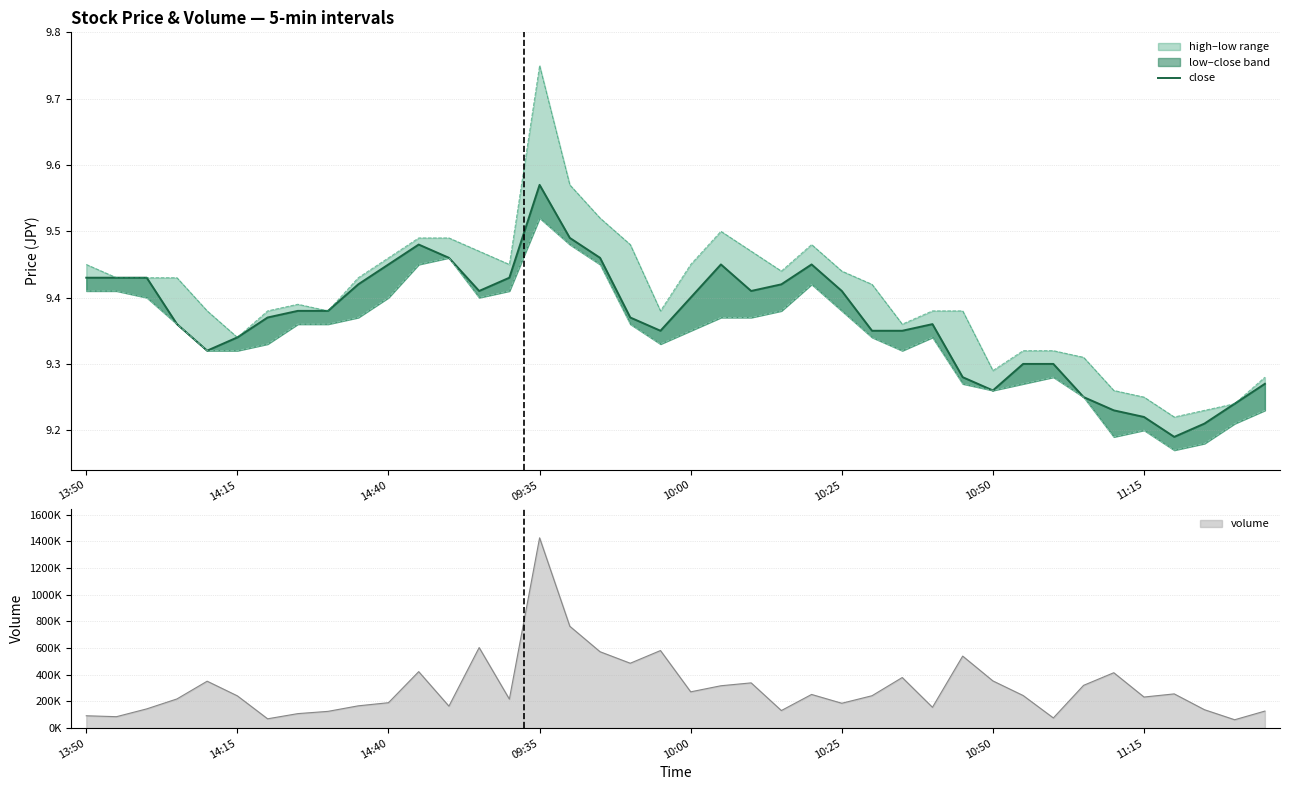

True or false: low and close cross at least once.

False